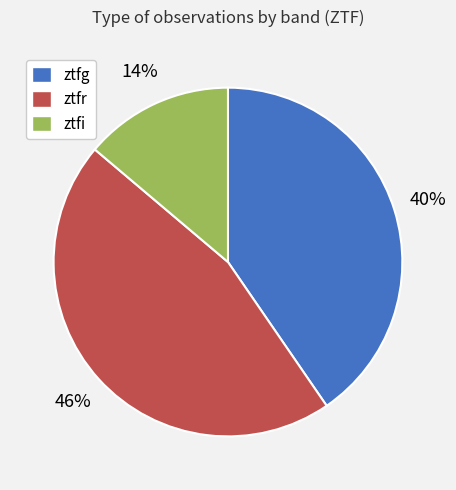

How many slices are in this pie chart?

3